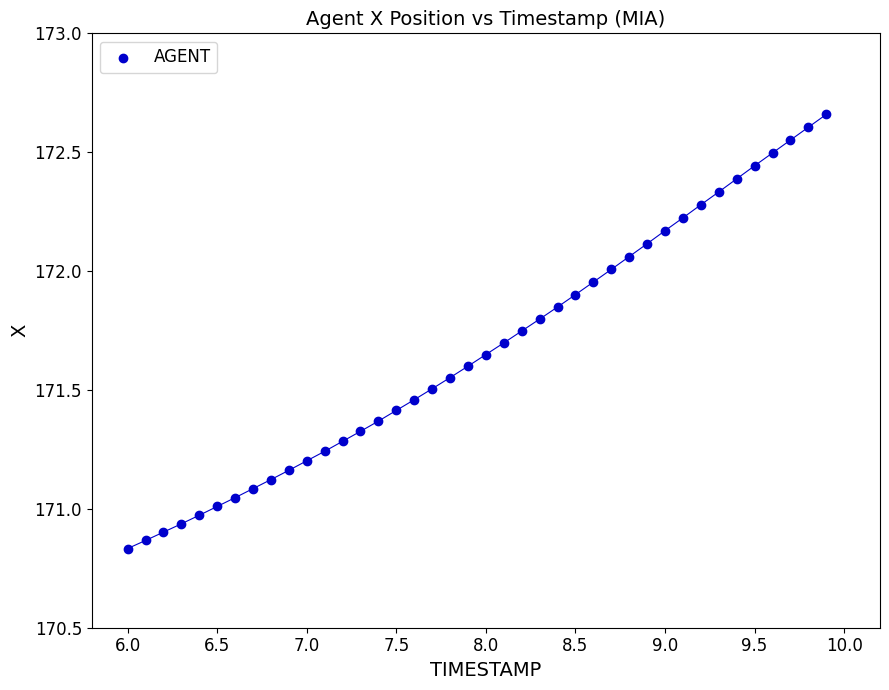

What is the range of Y values (max minus min)?

1.8